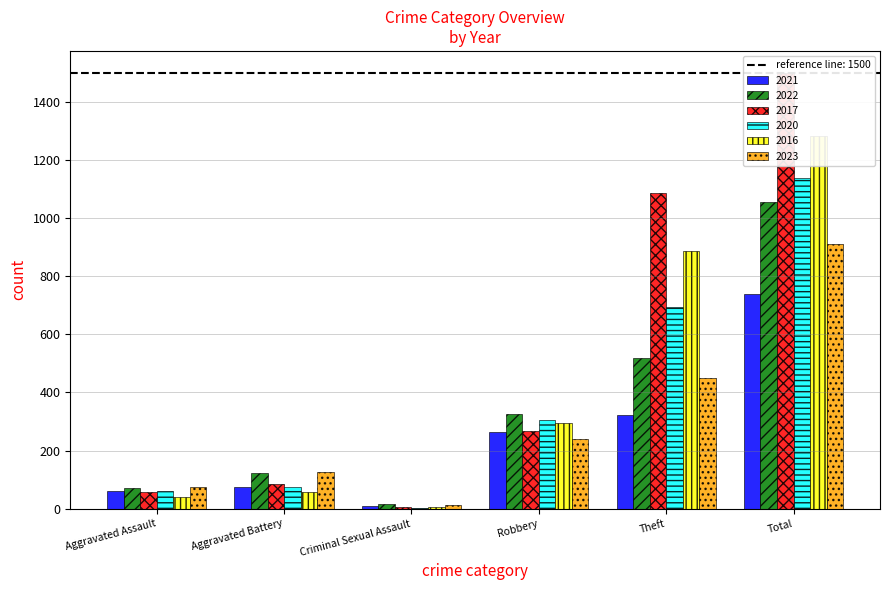

Rank the series at Robbery from lowest to highest value.

2023, 2021, 2017, 2016, 2020, 2022